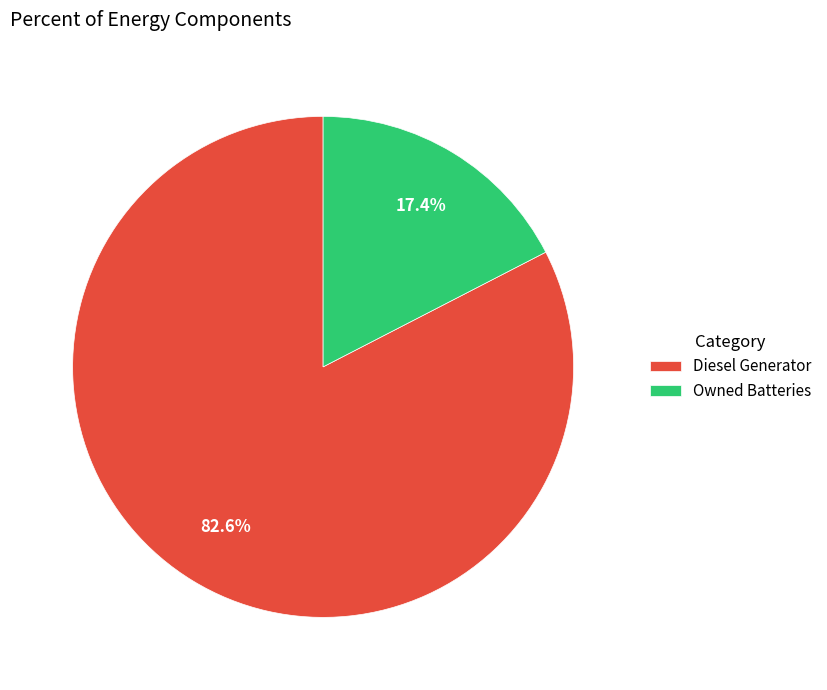

What is the smallest slice in the pie chart?

Owned Batteries